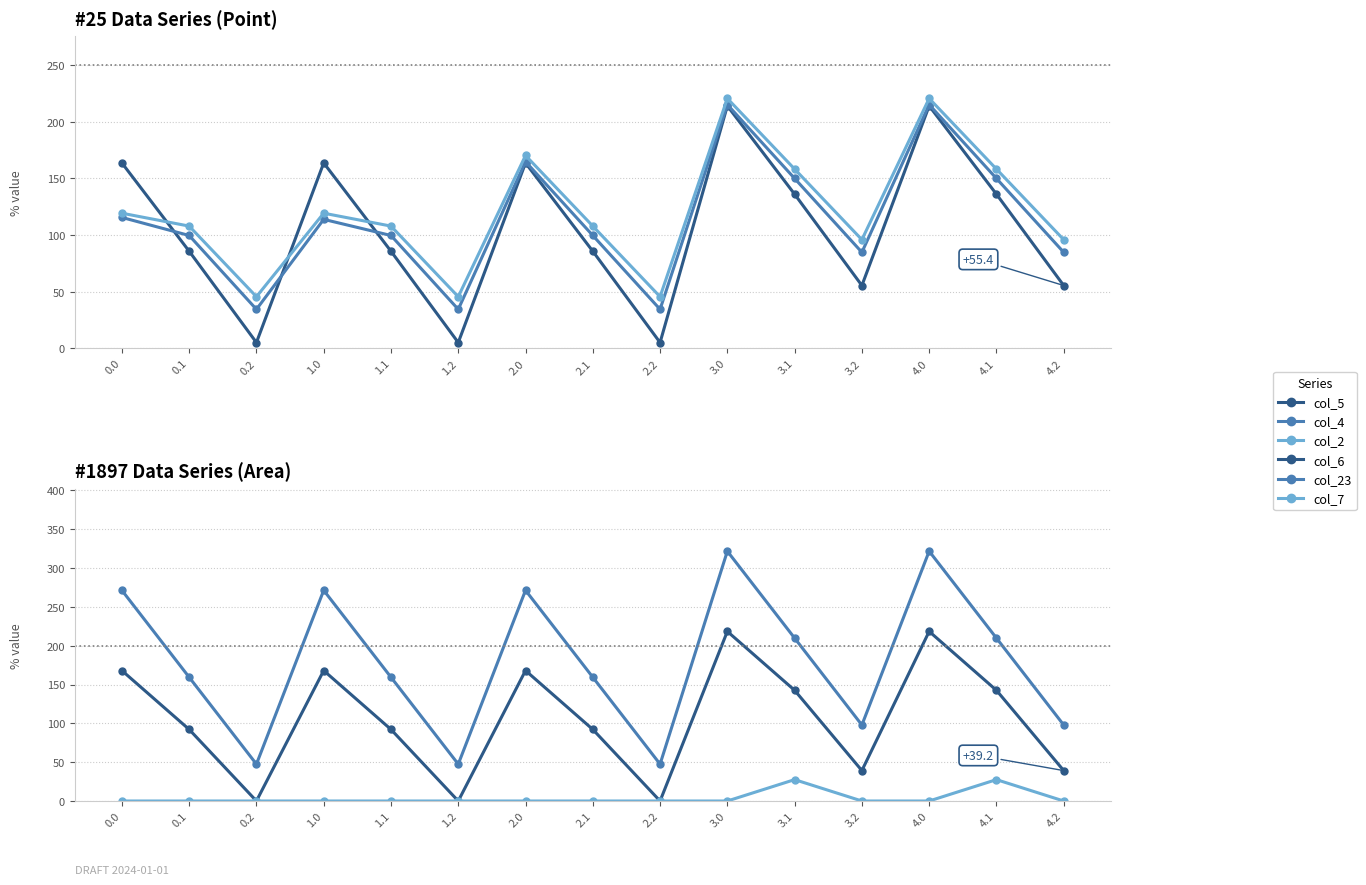

Reading right to left, list all the values displayed in this chart.

col_5: 55.4	136.1	214.2	55.4	136.1	214.2	5.0	85.7	163.8	5.0	85.7	163.8	5.0	85.7	163.8
col_4: 84.8	150.0	215.3	84.8	150.0	215.3	34.4	99.6	164.9	34.4	99.6	113.9	34.4	99.6	115.6
col_2: 95.9	158.3	220.7	95.9	158.3	220.7	45.5	107.9	170.3	45.5	107.9	119.3	45.5	107.9	119.3
col_6: 39.2	142.6	218.4	39.2	142.6	218.4	0.0	92.2	168.0	0.0	92.2	168.0	0.0	92.2	168.0
col_23: 97.9	209.8	321.7	97.9	209.8	321.7	47.5	159.4	271.3	47.5	159.4	271.3	47.5	159.4	271.3
col_7: 0.0	27.5	0.0	0.0	27.5	0.0	0.0	0.0	0.0	0.0	0.0	0.0	0.0	0.0	0.0